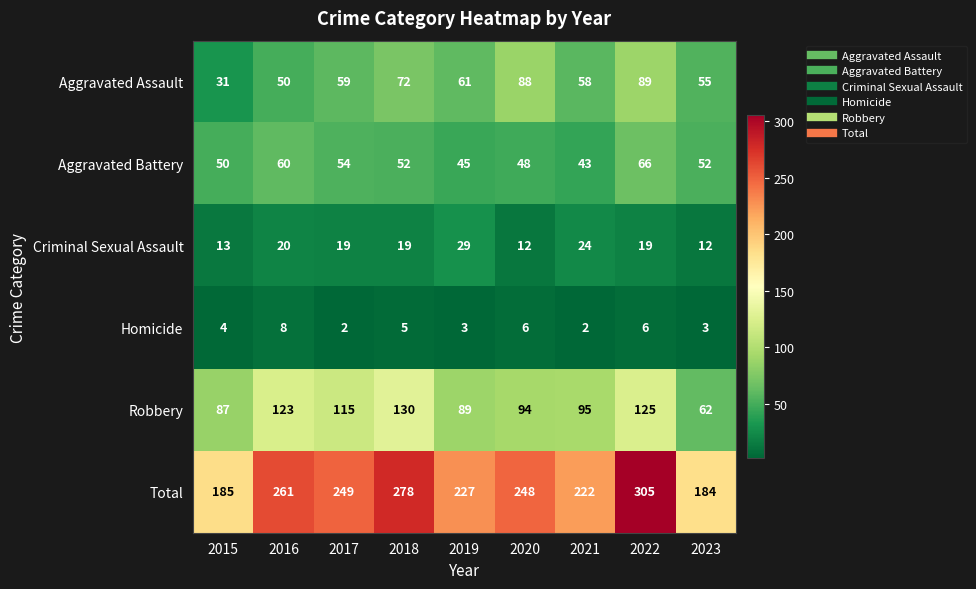

Which series has the largest range (max minus min)?

Total